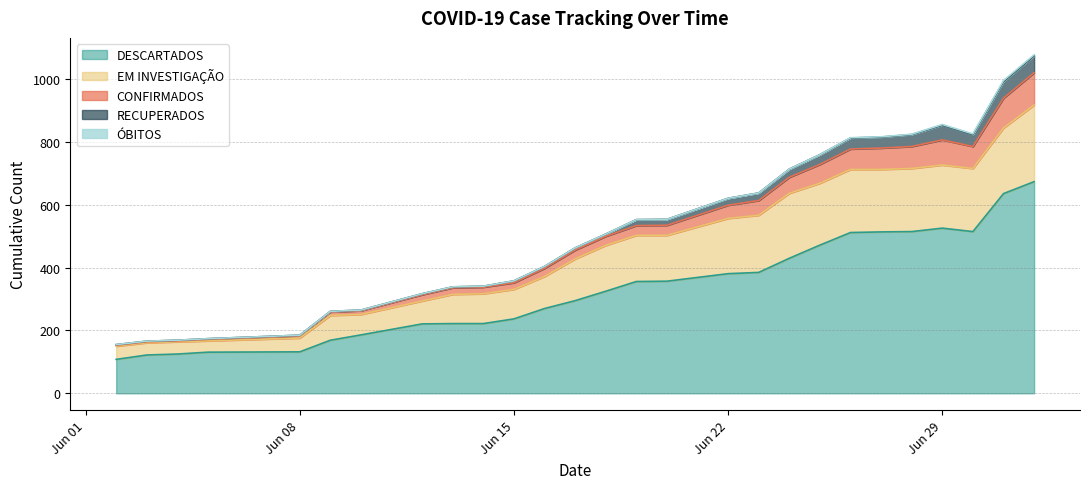

What is the minimum value for DESCARTADOS?

108